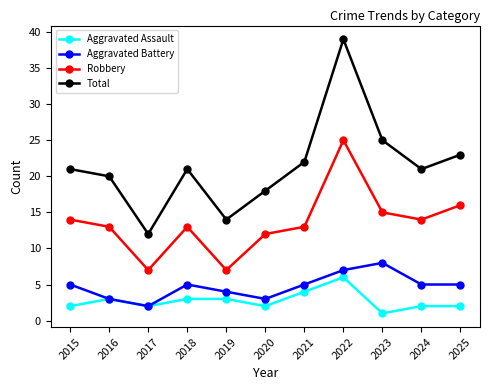

Is it true that Aggravated Battery equals 4 at 2019?

True